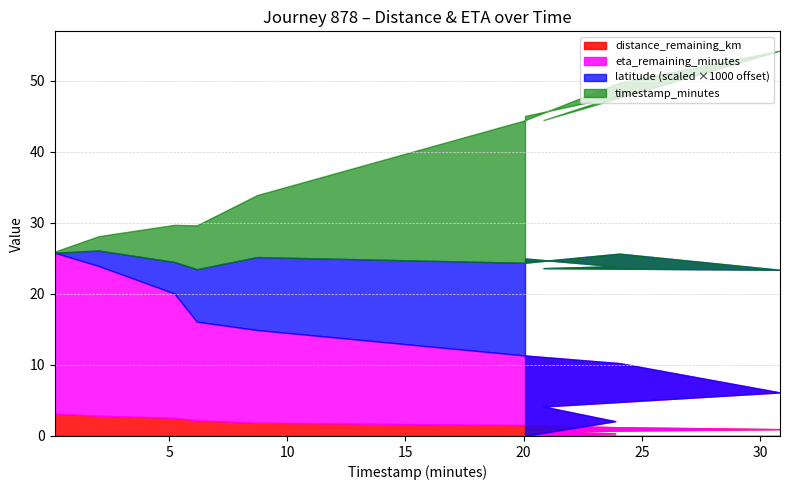

What is the maximum value for distance_remaining_km?

3.1